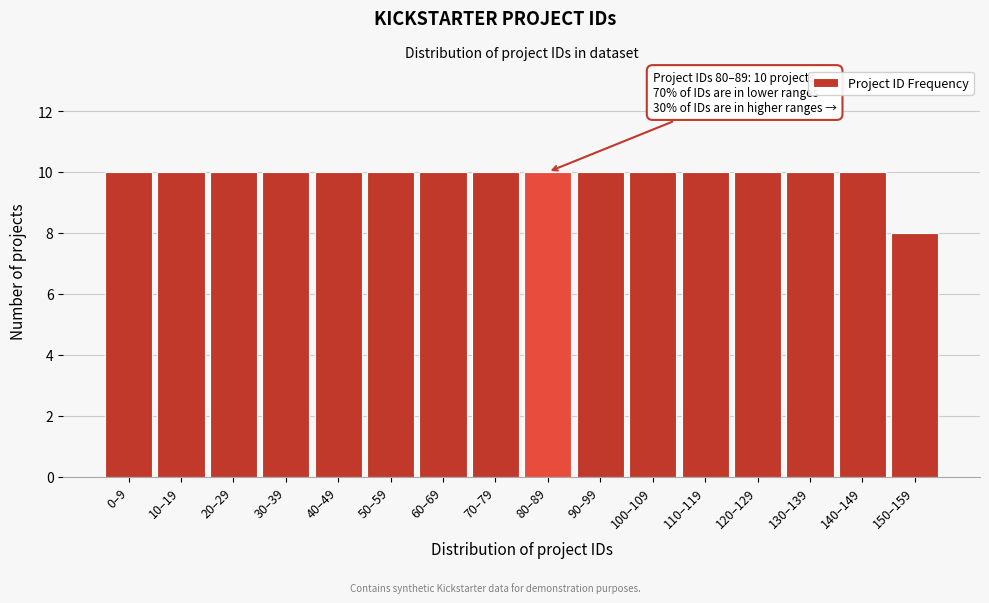

Reading left to right, extract all data points from this chart.

0–9=10	10–19=10	20–29=10	30–39=10	40–49=10	50–59=10	60–69=10	70–79=10	80–89=10	90–99=10	100–109=10	110–119=10	120–129=10	130–139=10	140–149=10	150–159=8